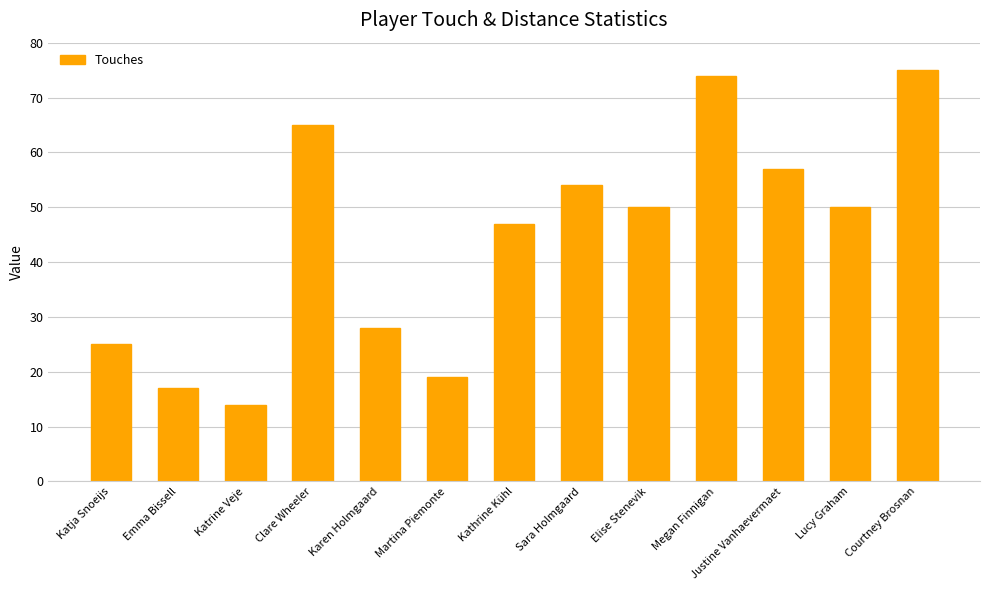

What value does the data have at Katja Snoeijs?

25